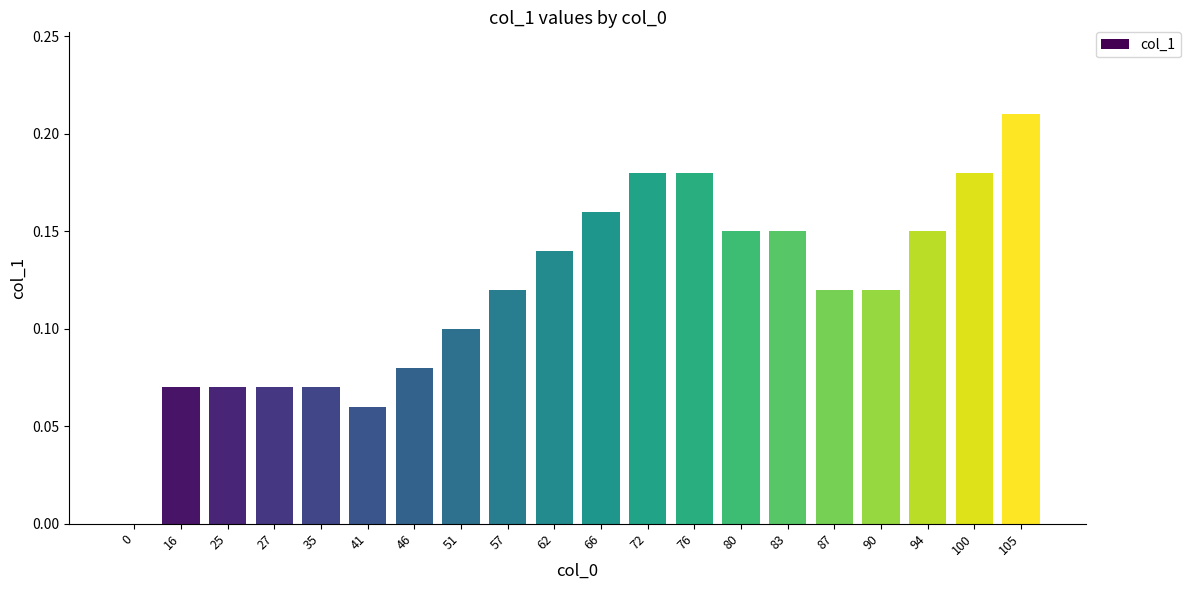

What is the sum of all values?

2.4